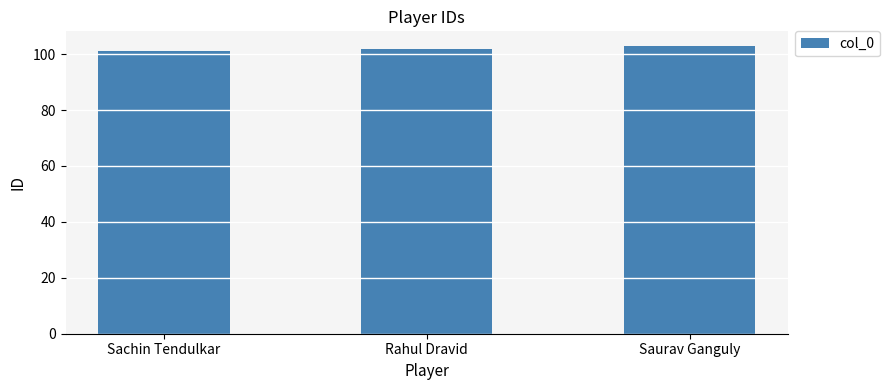

What is the change in value from Rahul Dravid to Saurav Ganguly?

+1